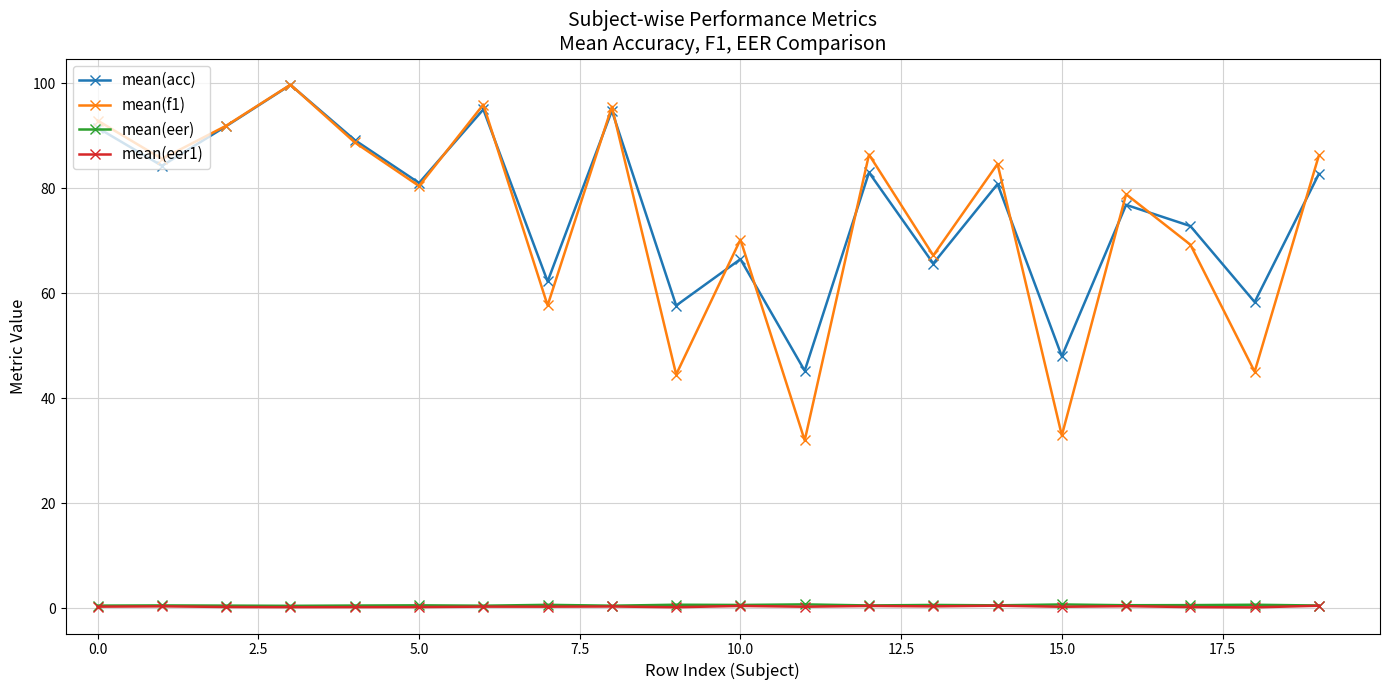

What is the value of the mean(eer) point at the 2nd from the left?

0.6